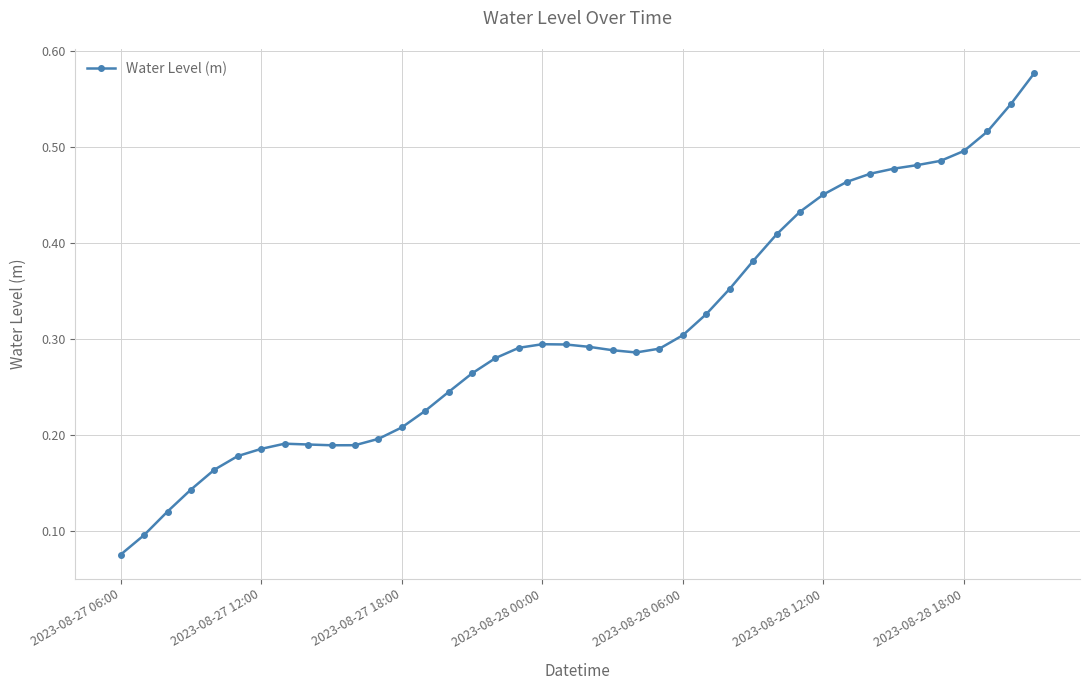

Count the values in the range 0 to 1.

40